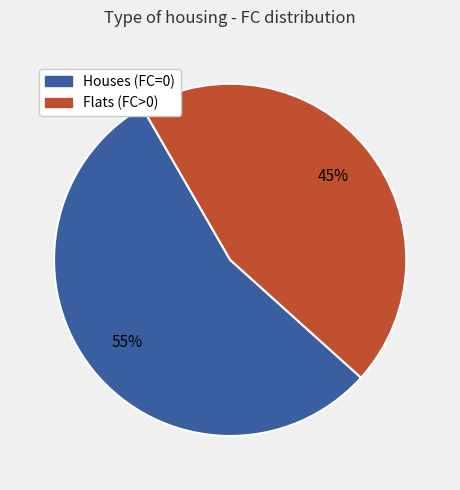

Does any single category account for the majority?

Yes